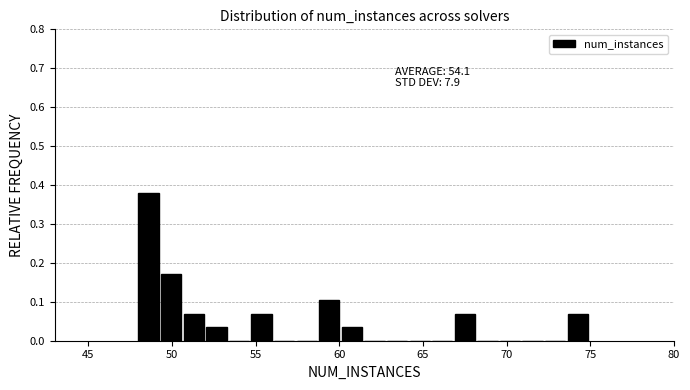

Read against the x-axis, roughly where is the centre of the tallest bar?

48.5